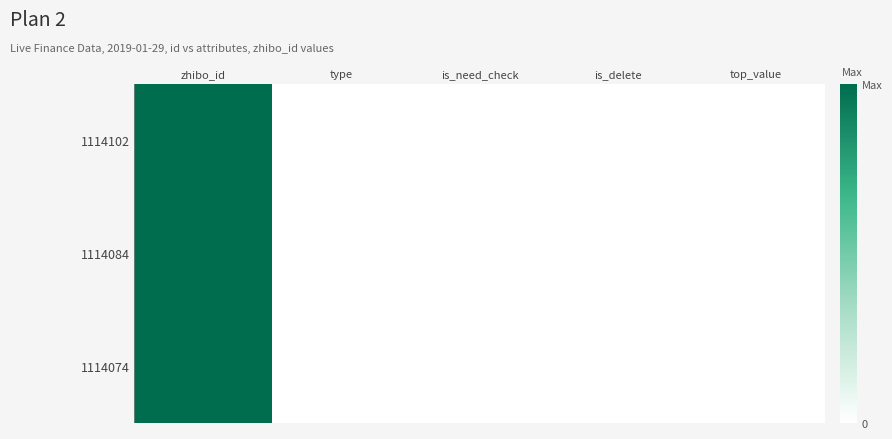

At how many categories does at least one series exceed 135?

1